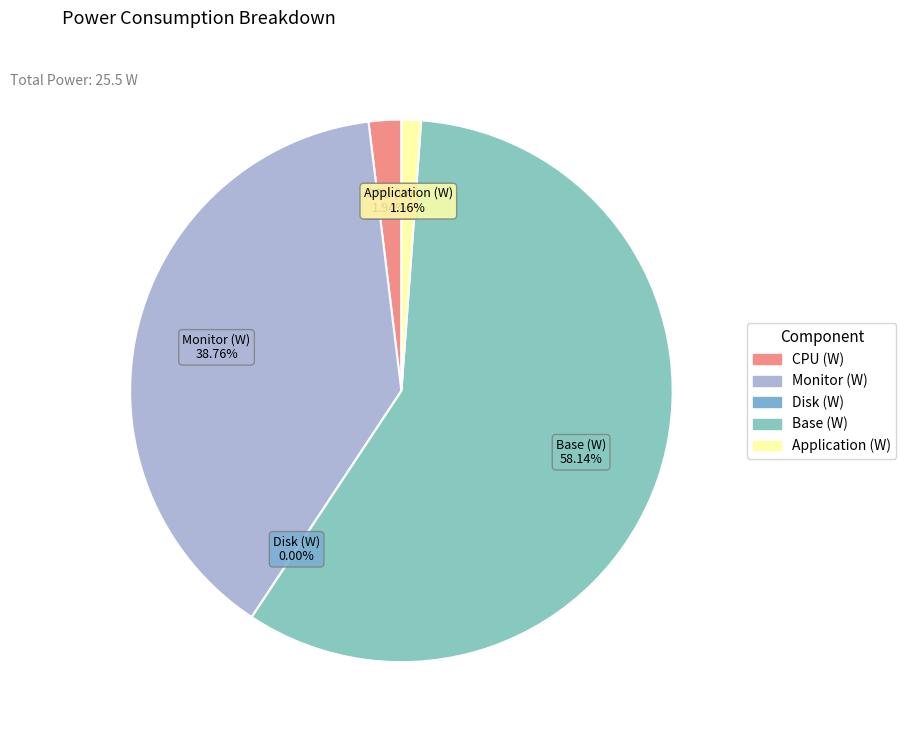

Does Monitor (W) account for over 50% of the chart?

No